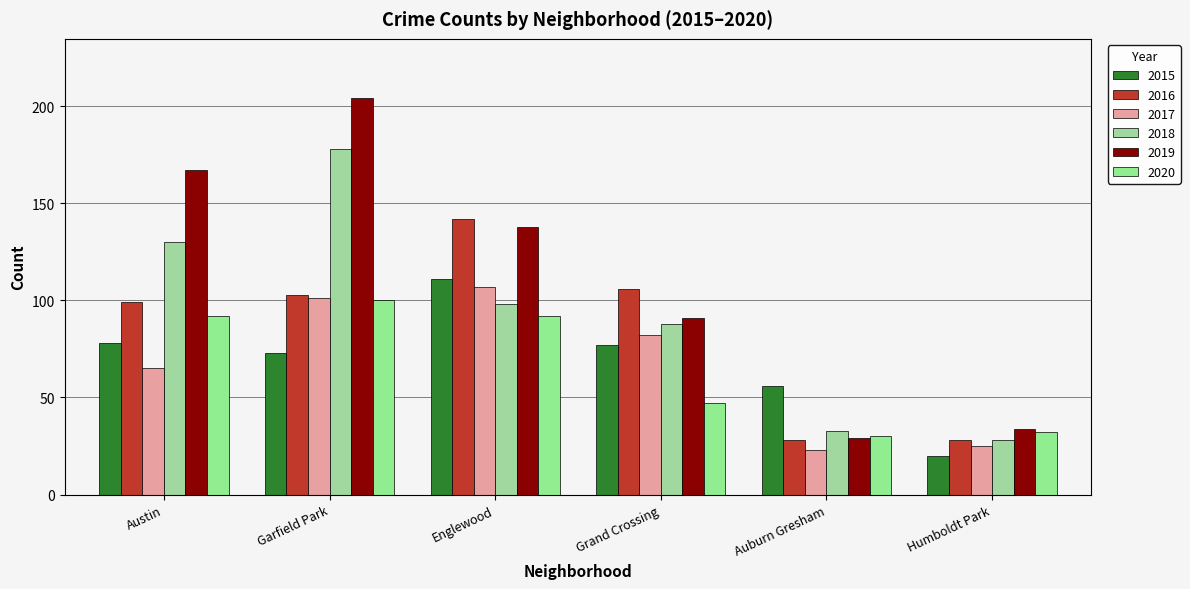

How many series are shown in this chart?

6